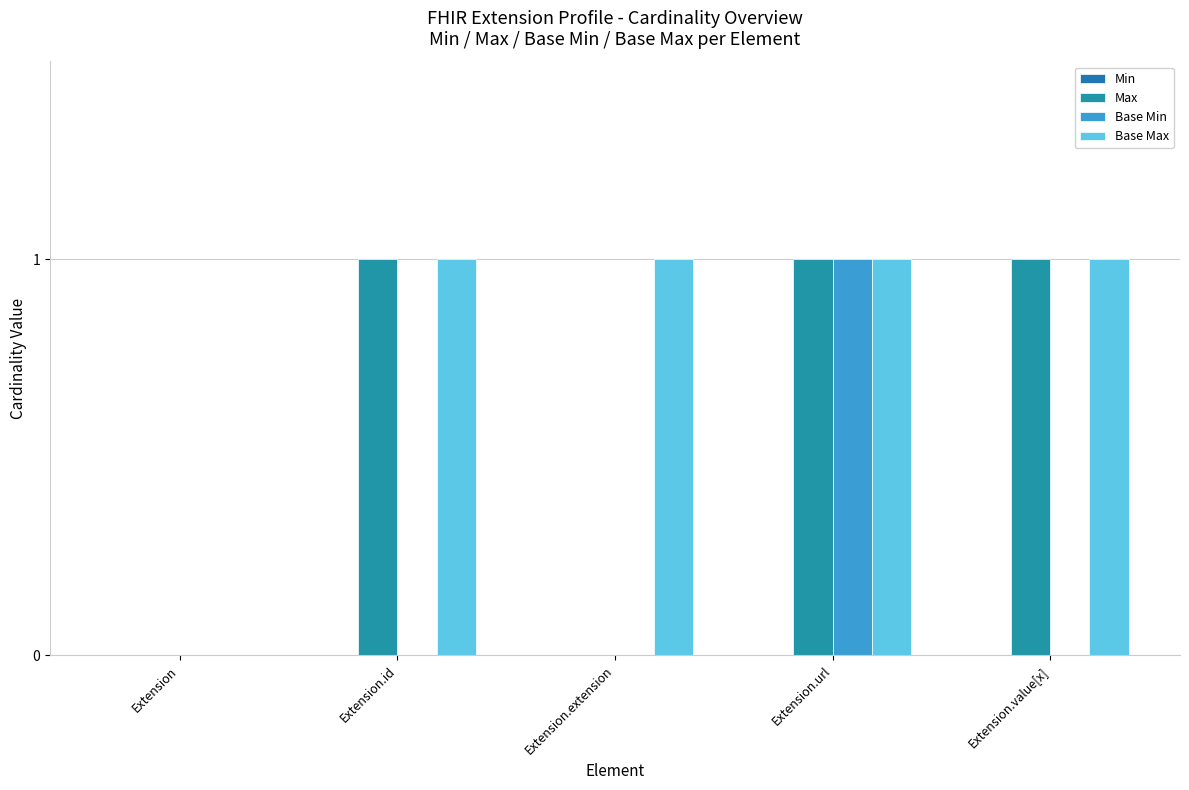

What is the value of the Max bar at the 2nd from the left?

1